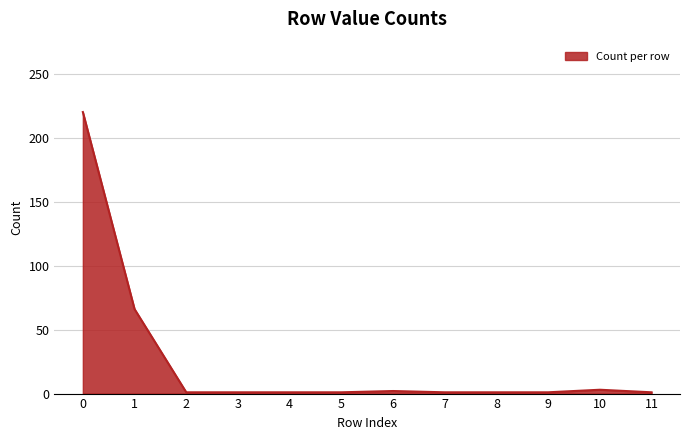

Between 1 and 4, which is larger?

1